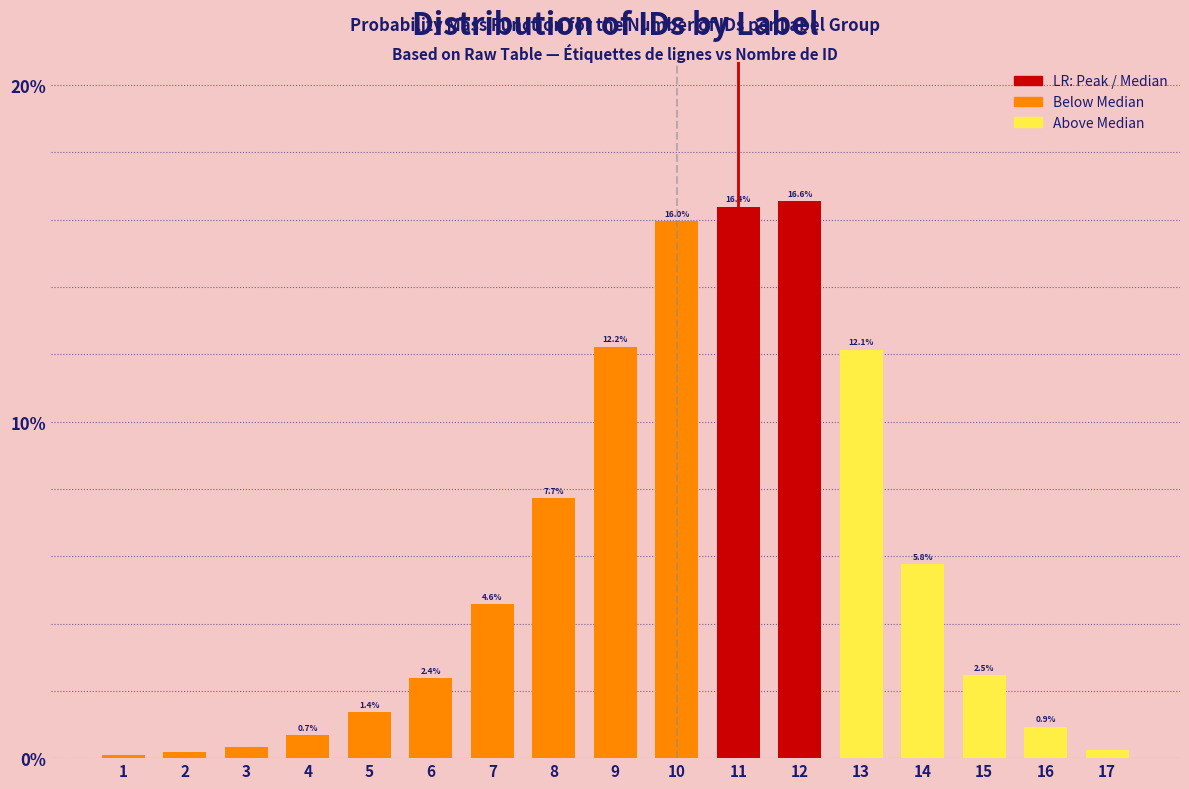

At which category does the chart reach its peak across all series?

12